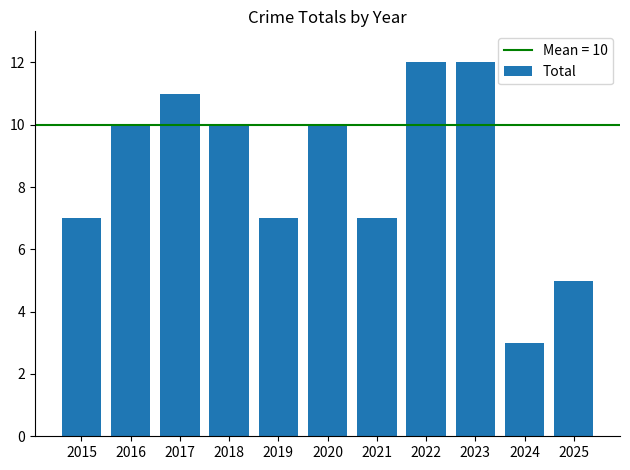

Read the value at 2023.

12